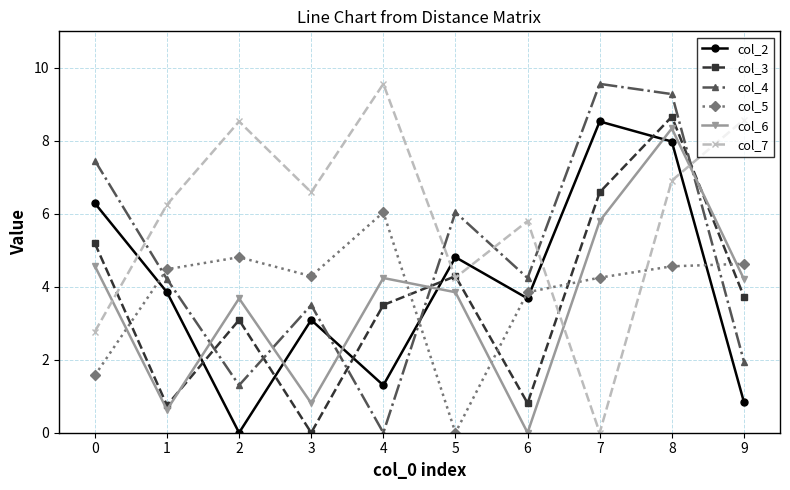

Where is the first local maximum for col_7?

2